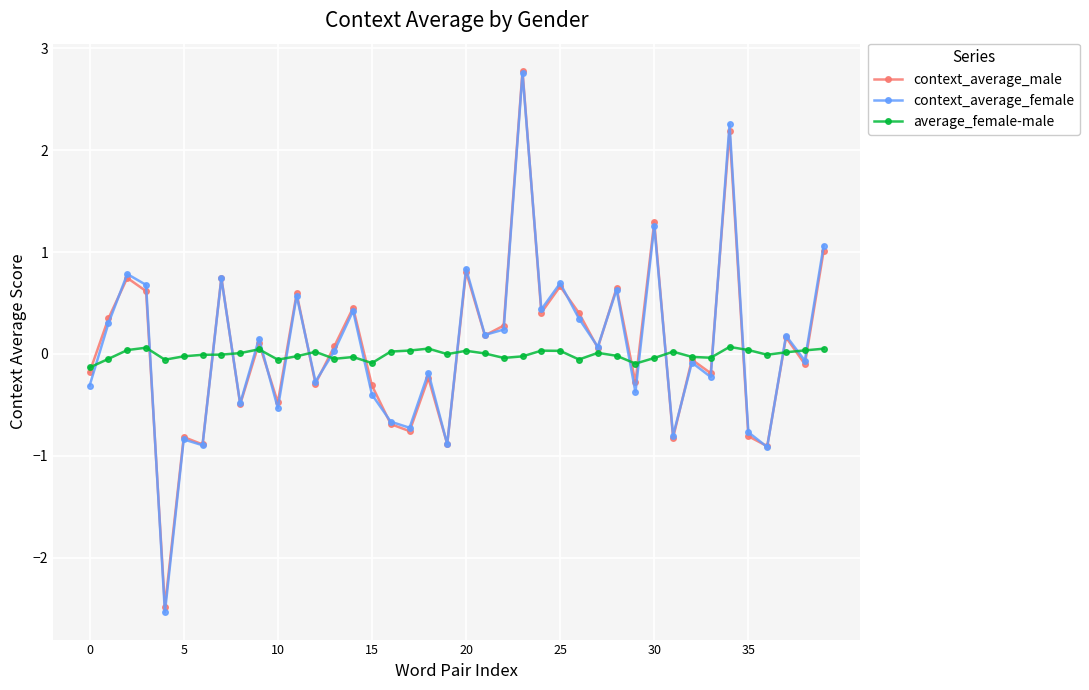

What is the value of the context_average_male point at the 1st from the left?

-0.2